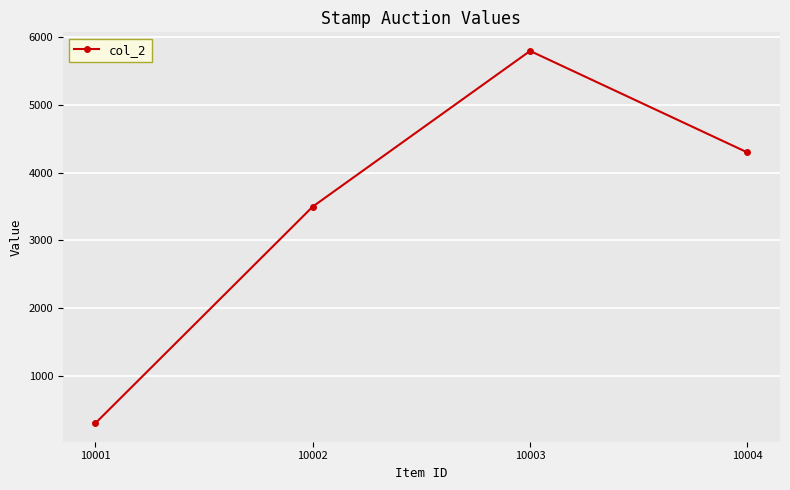

What is the average value?

3475